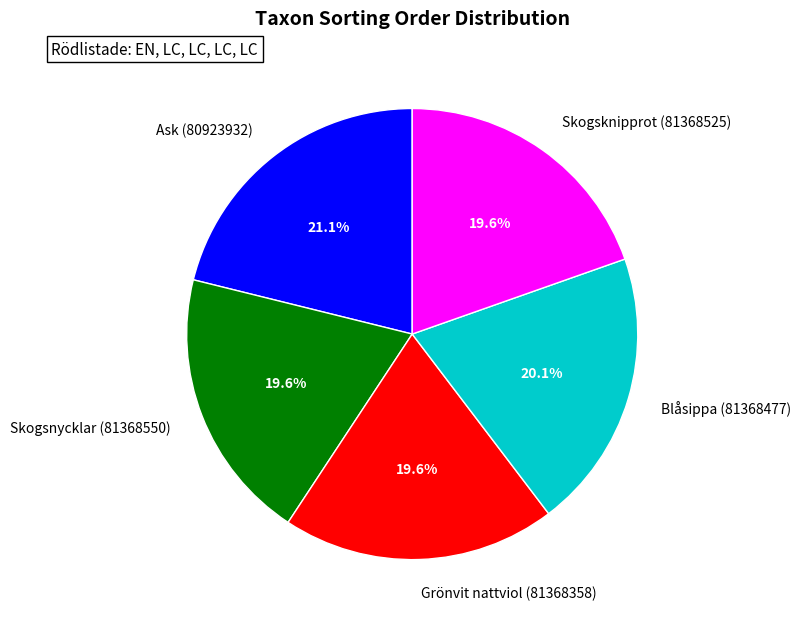

True or false: Blåsippa (81368477) accounts for 20% of the total.

True